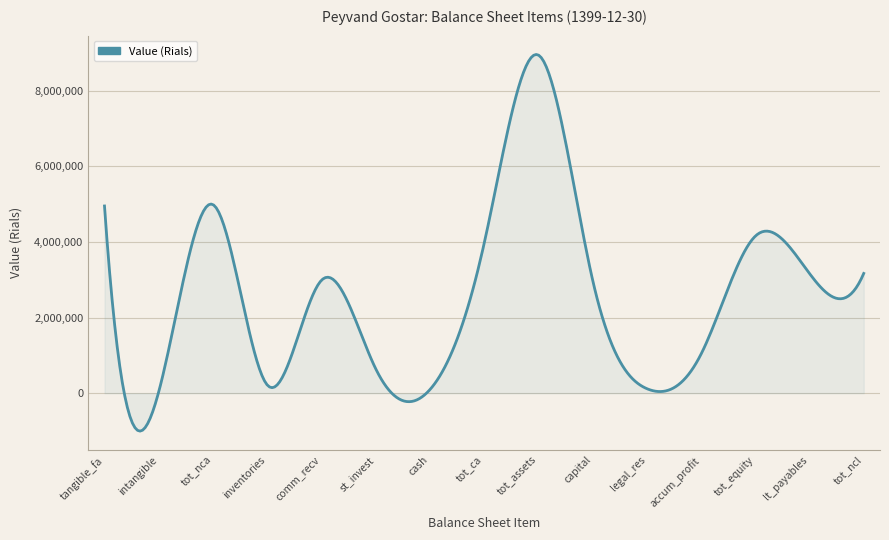

How many lines are shown in the chart?

1